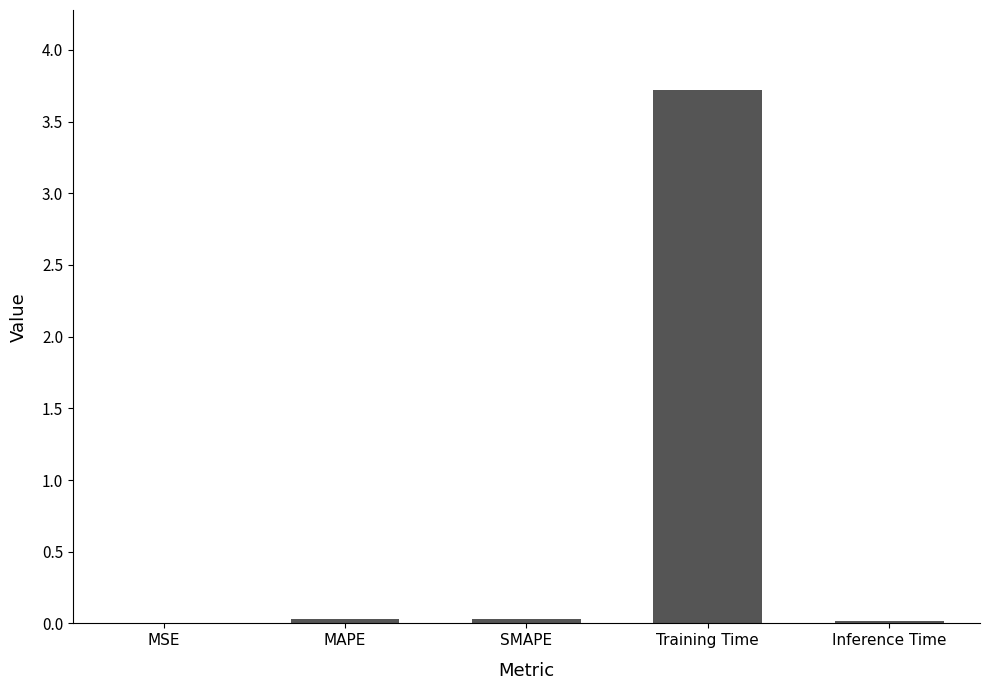

Is it true that the value at SMAPE is 0.0?

True